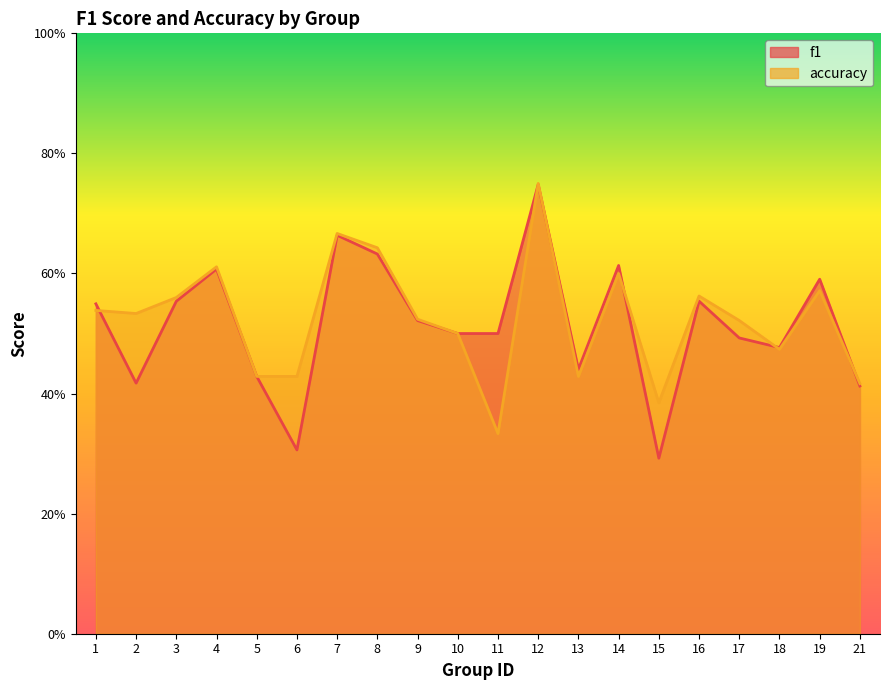

List the labels in order of accuracy value, smallest first.

11, 15, 21, 5, 6, 13, 18, 10, 17, 9, 2, 1, 3, 16, 19, 14, 4, 8, 7, 12